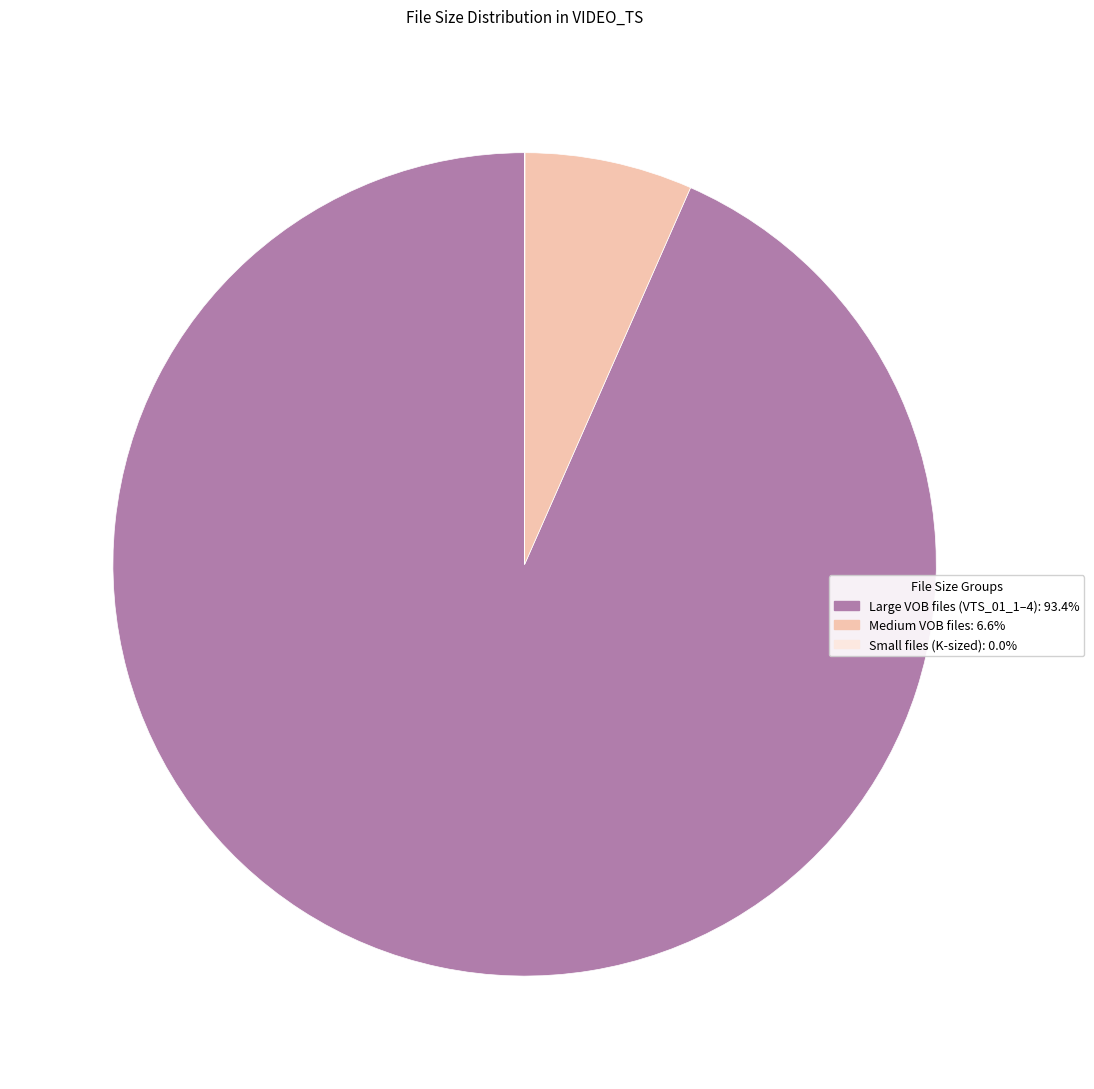

Does any single category account for the majority?

Yes